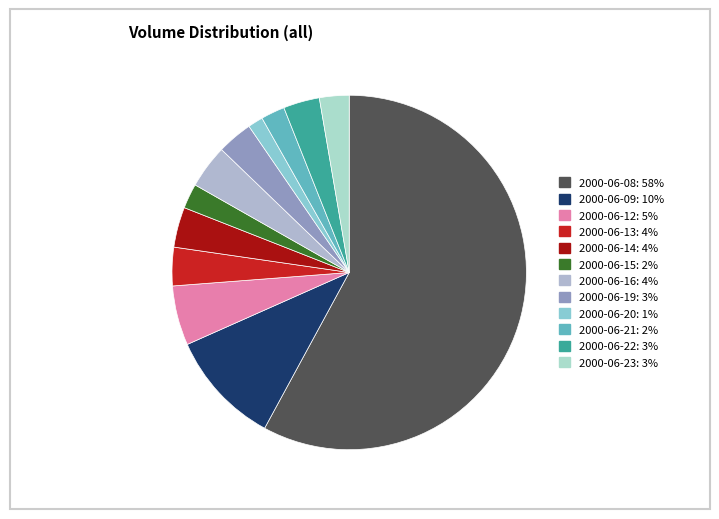

To the nearest percent, what percentage of the pie is 2000-06-21?

2%